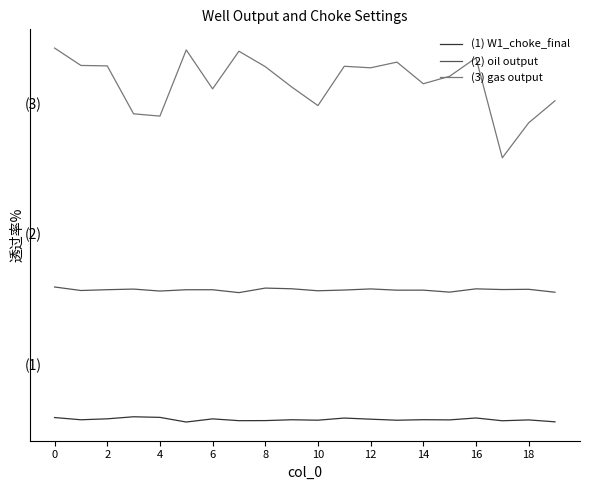

What is the value of the (2) oil output point at the 9th from the left?

1.2